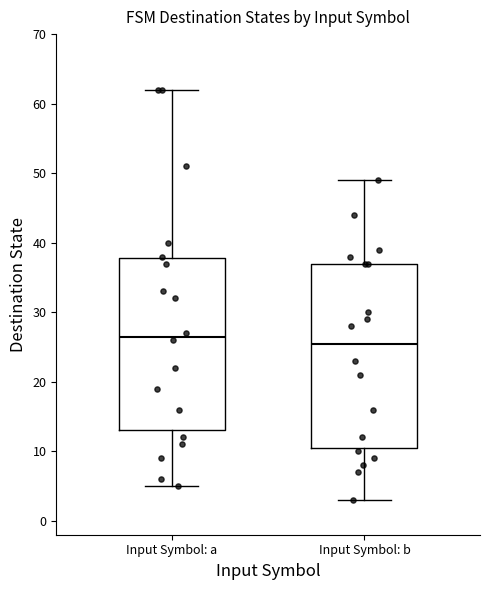

Which box has the lowest median line?

Input Symbol: b